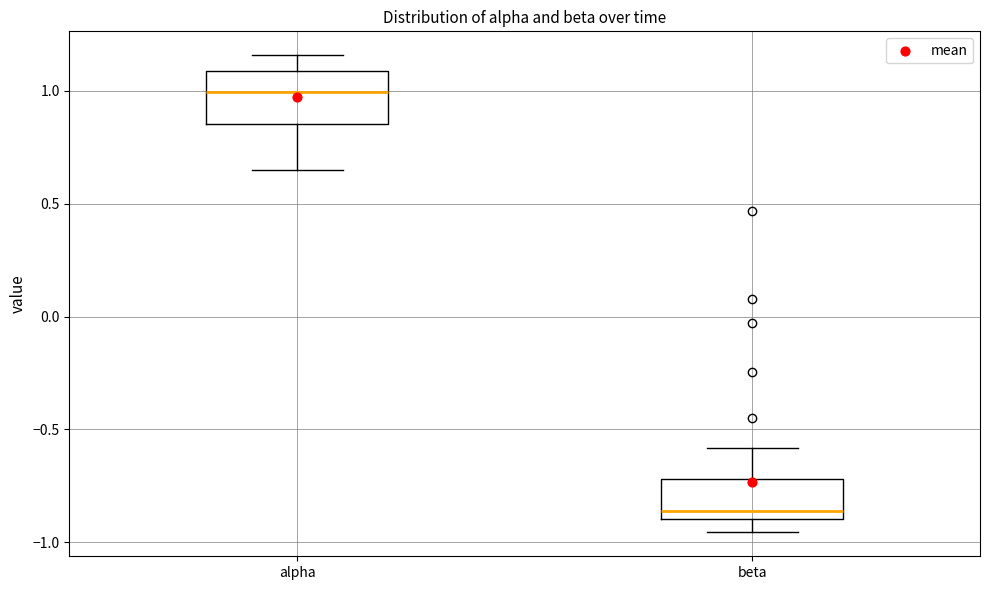

Which box has the lowest median line?

beta